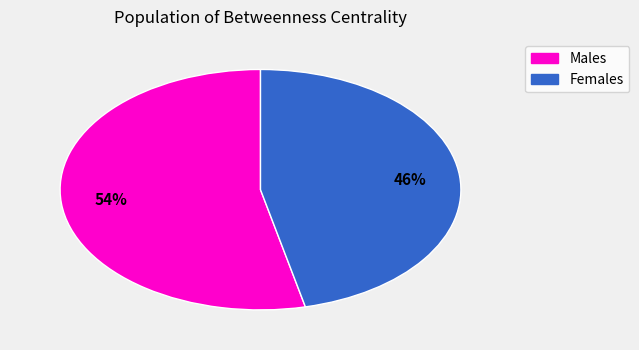

To the nearest percent, what is the average slice percentage?

50%